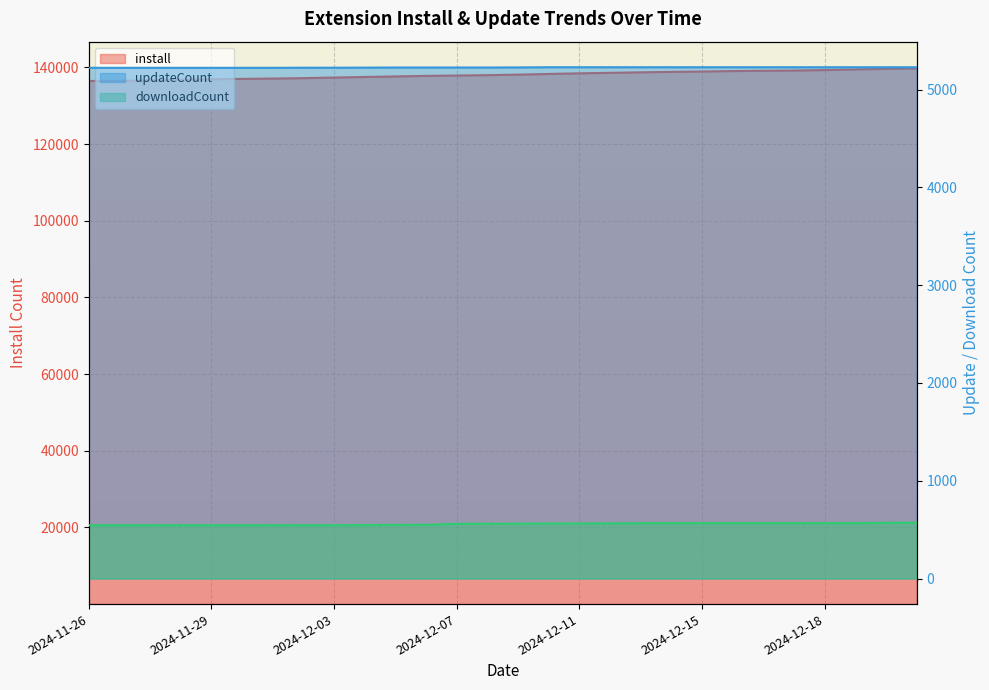

What is the value of the install point at the 27th from the left?

139637